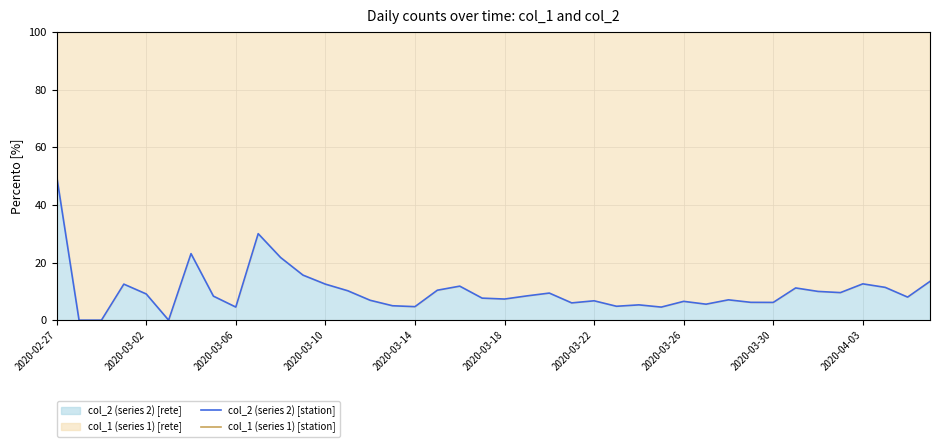

True or false: col_1 (series 1) [station] and col_2 (series 2) [station] intersect in this chart.

False